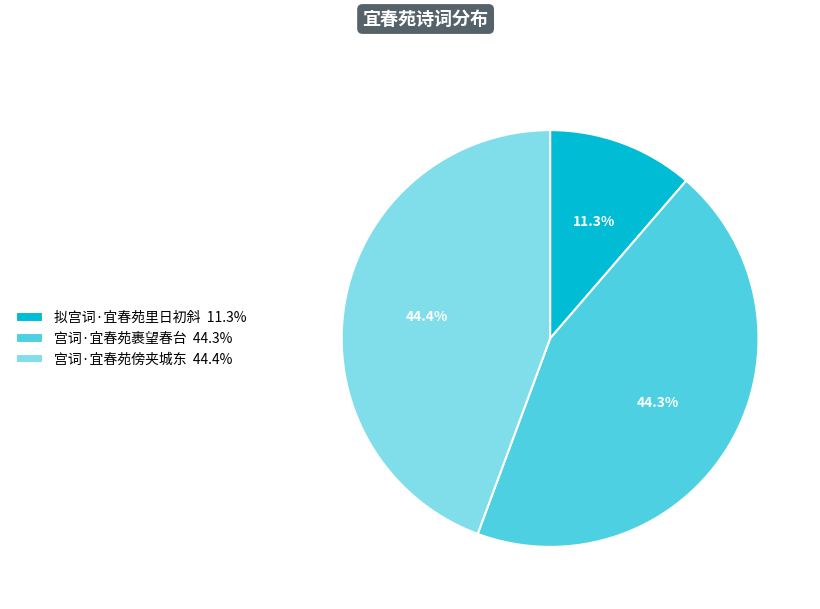

Which has a higher value, 宫词·宜春苑傍夹城东 or 拟宫词·宜春苑里日初斜?

宫词·宜春苑傍夹城东